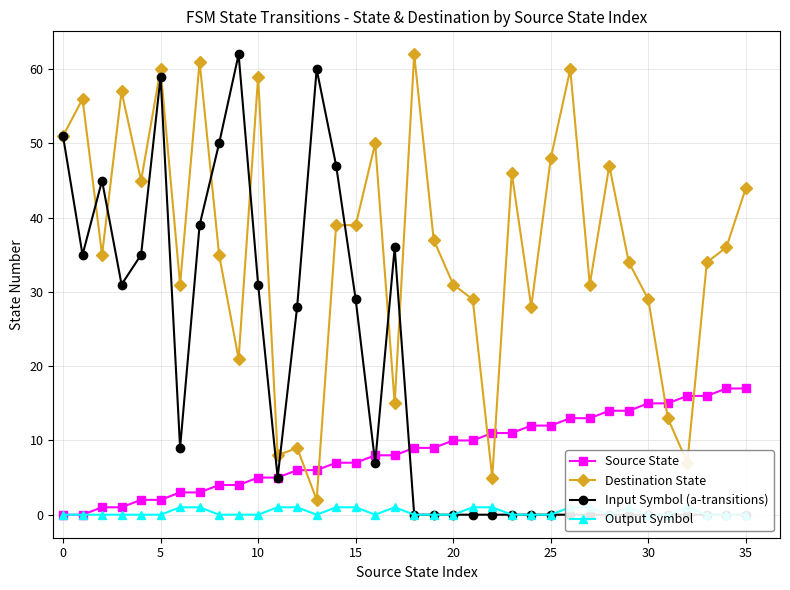

The Destination State series shows 48 at 30. True or false?

False